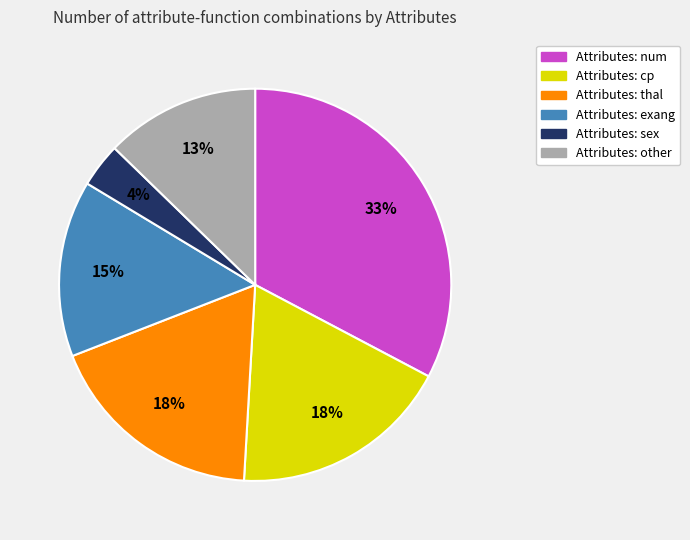

Is there any slice that represents more than half of the pie?

No